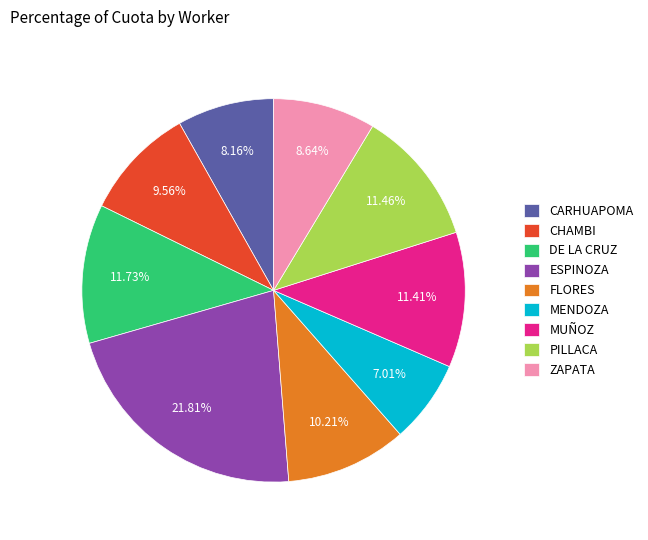

How many segments does this pie chart have?

9